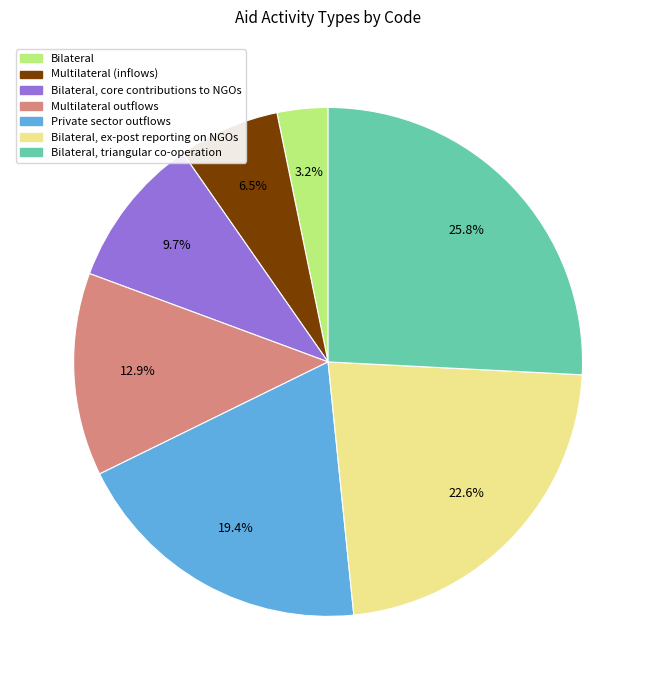

Is there a majority slice in this chart?

No